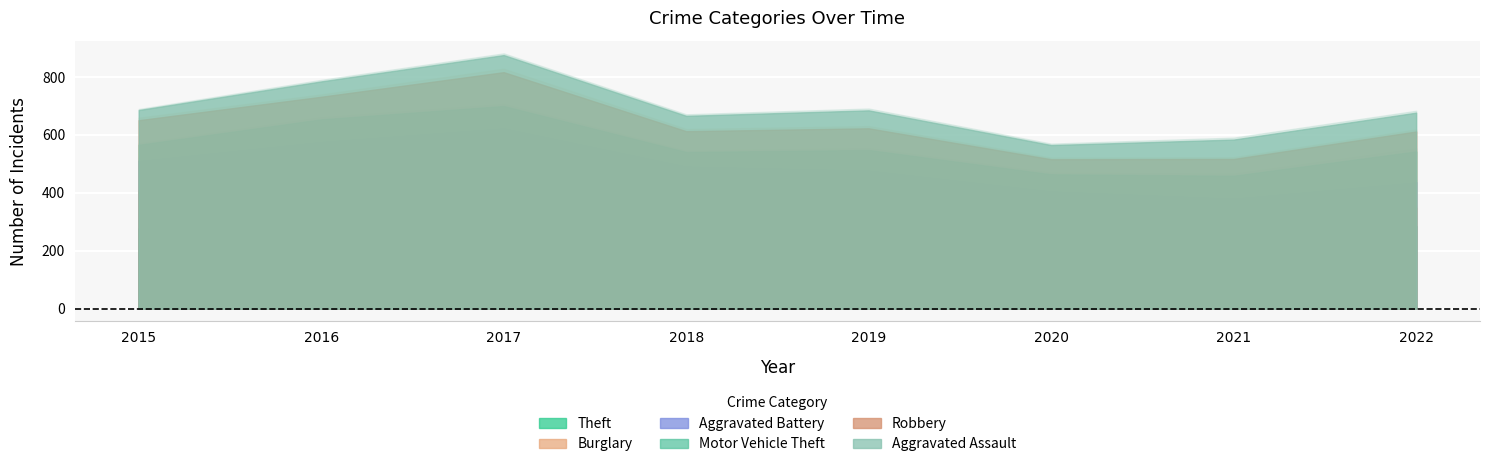

How many lines are shown in the chart?

6